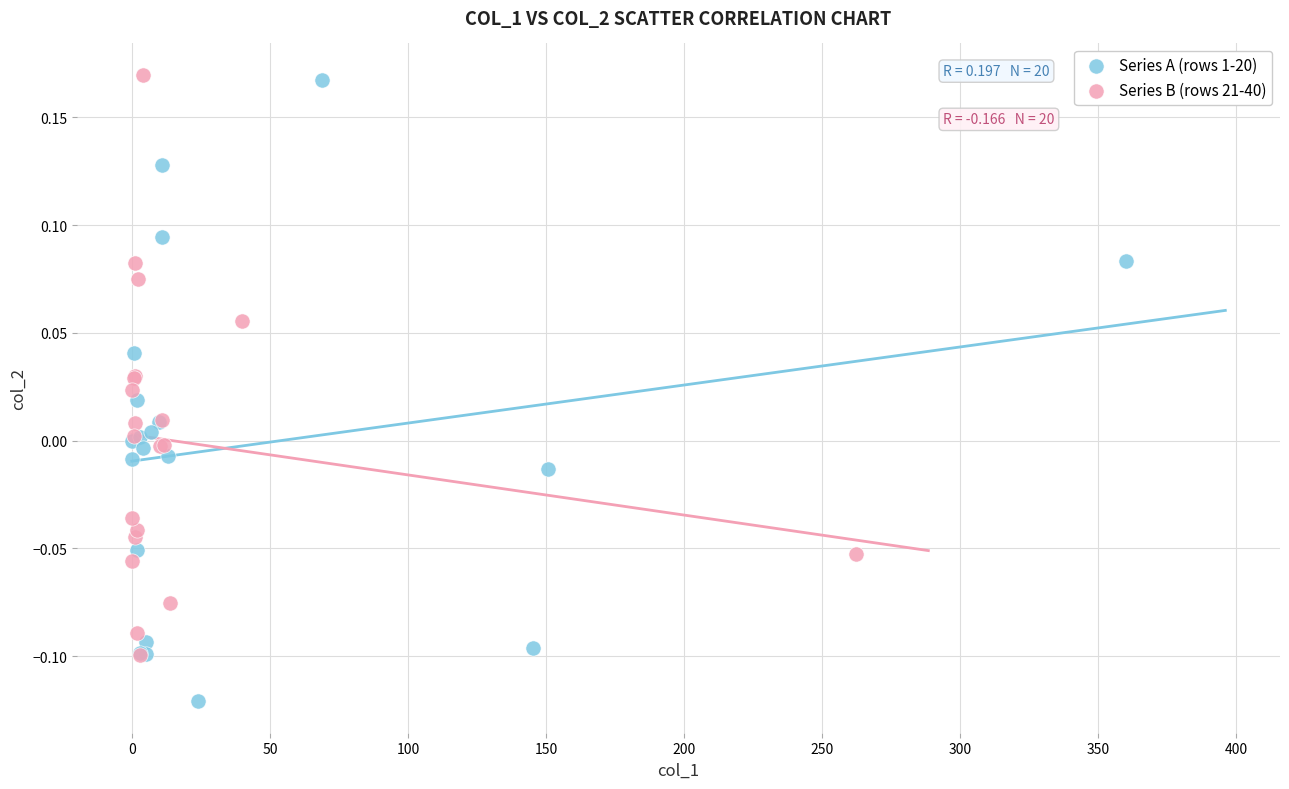

Which series reaches the minimum Y coordinate?

Series A (rows 1-20)